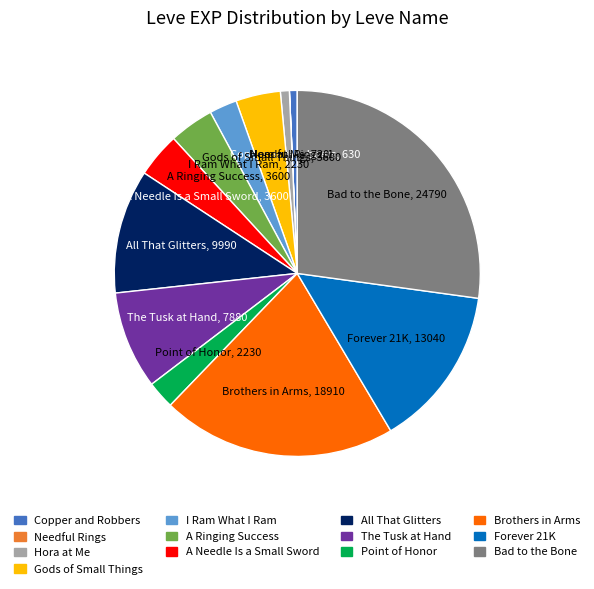

What is the largest slice in the pie chart?

Bad to the Bone